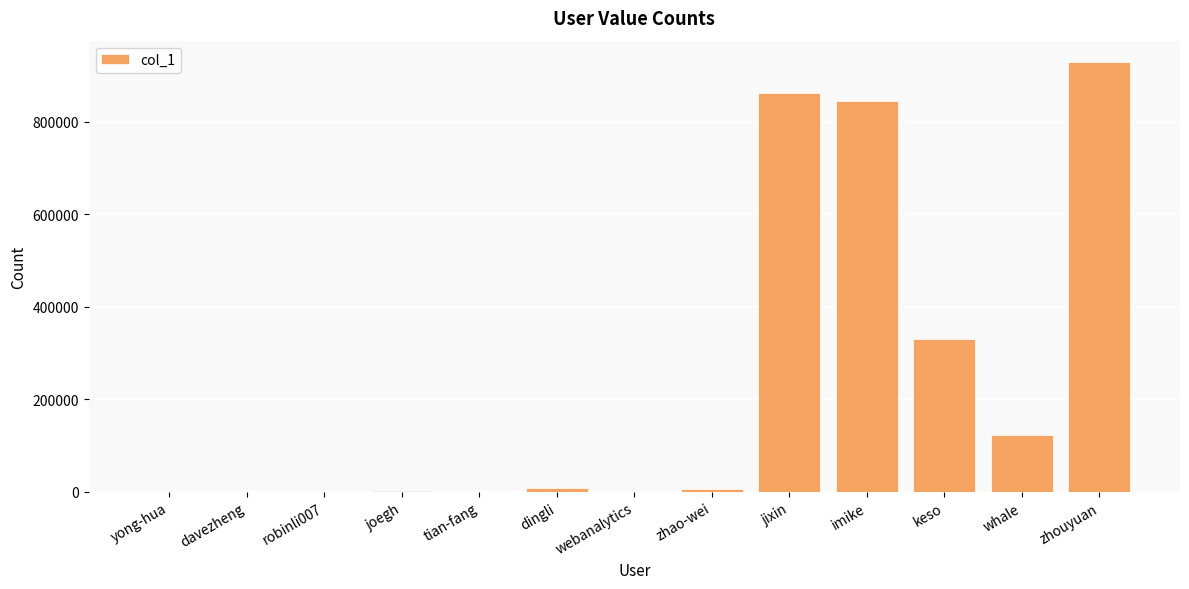

What is the change in value from dingli to webanalytics?

-7050